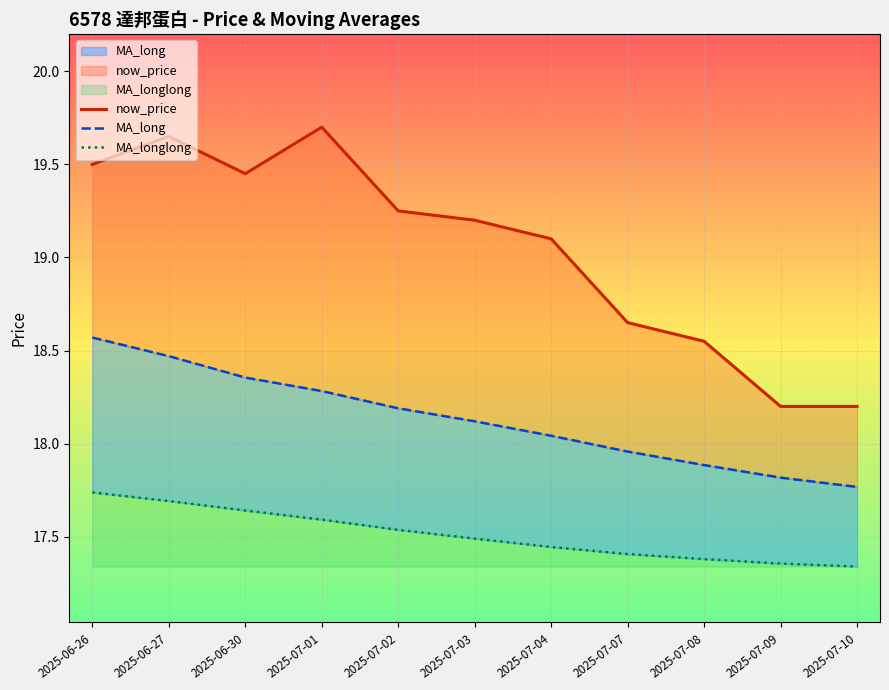

Which category has the highest value across all series?

2025-07-01